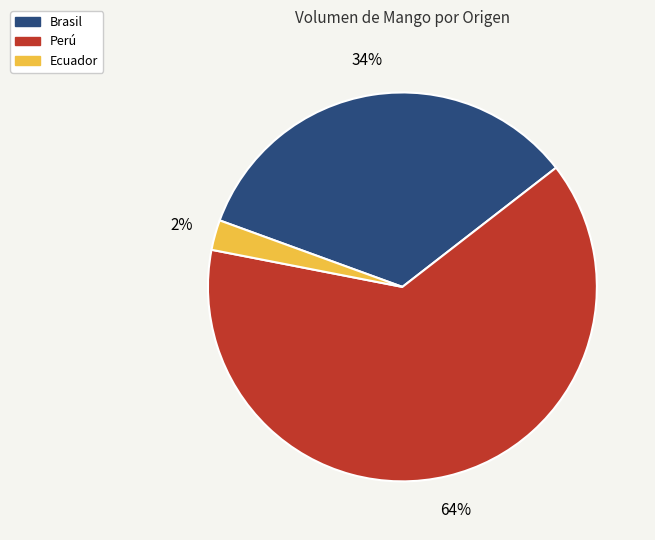

The Ecuador slice represents 10% of the pie. True or false?

False